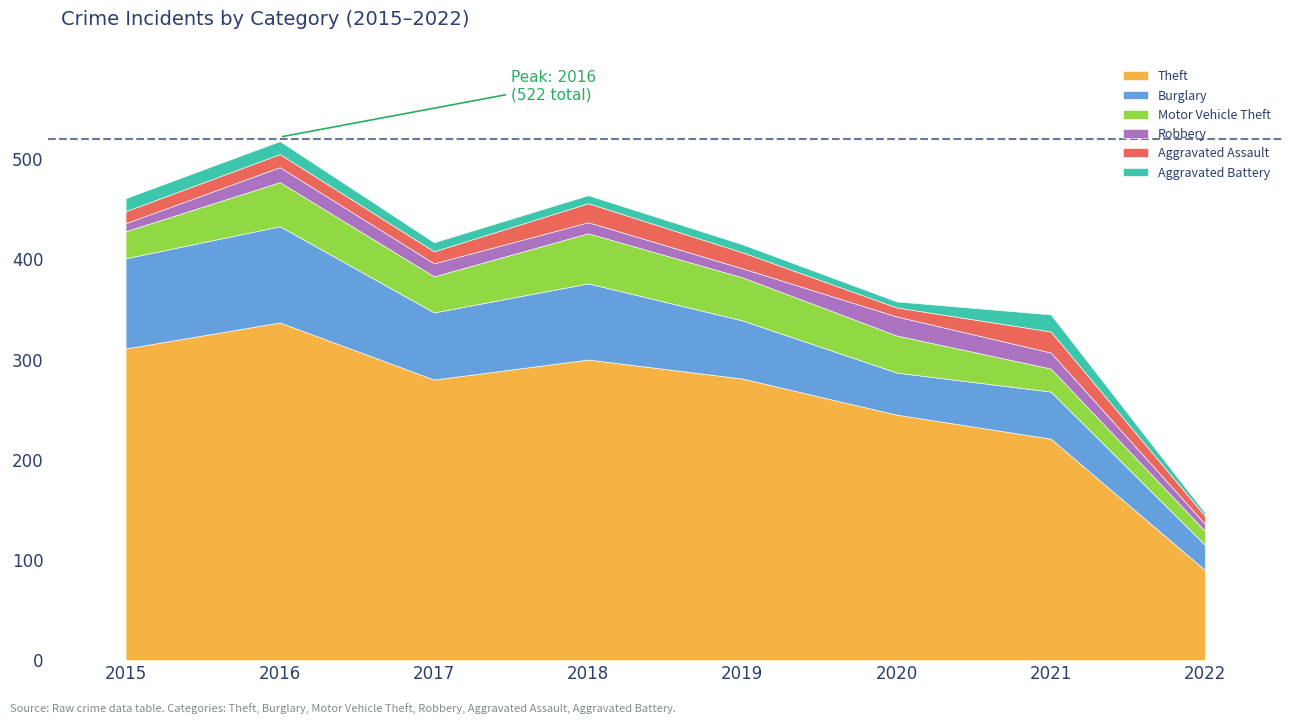

Which series has the largest range (max minus min)?

Theft